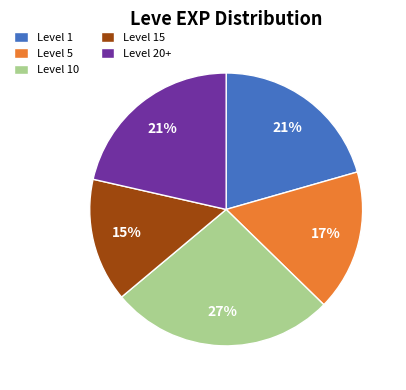

The Level 1 slice represents 21% of the pie. True or false?

True